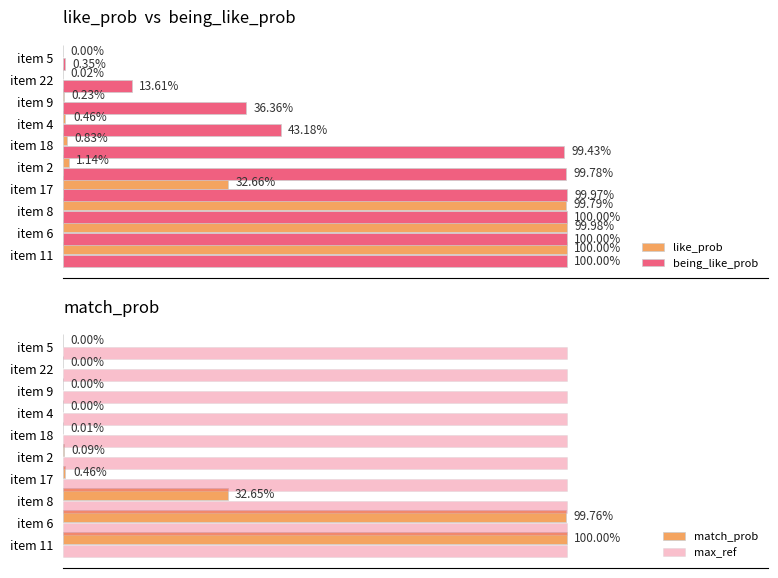

Is the value of like_prob at item 9 greater than the value of being_like_prob at item 5?

No